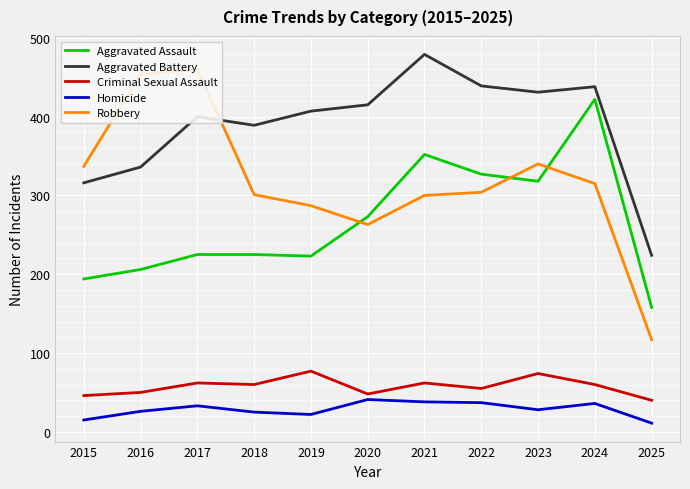

What are all the series names shown in the legend?

Aggravated Assault, Aggravated Battery, Criminal Sexual Assault, Homicide, Robbery